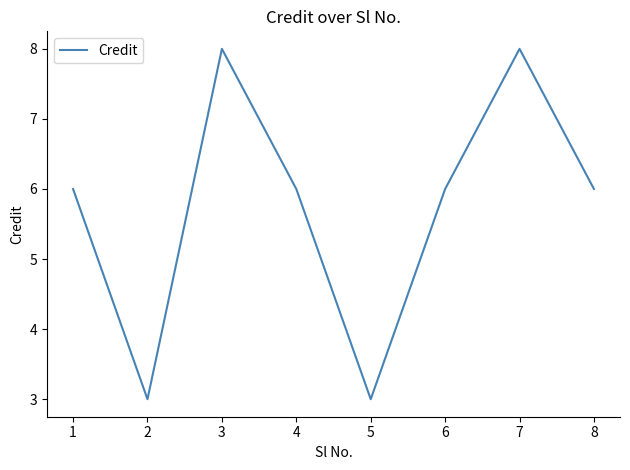

What is the average value?

6